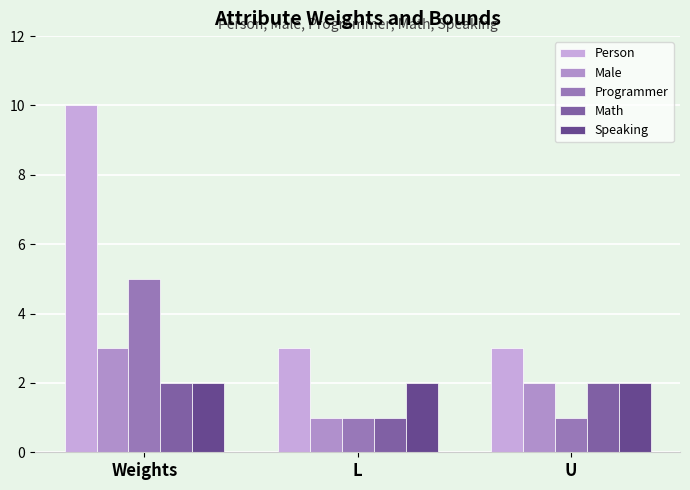

Which series has the largest total across all categories?

Person